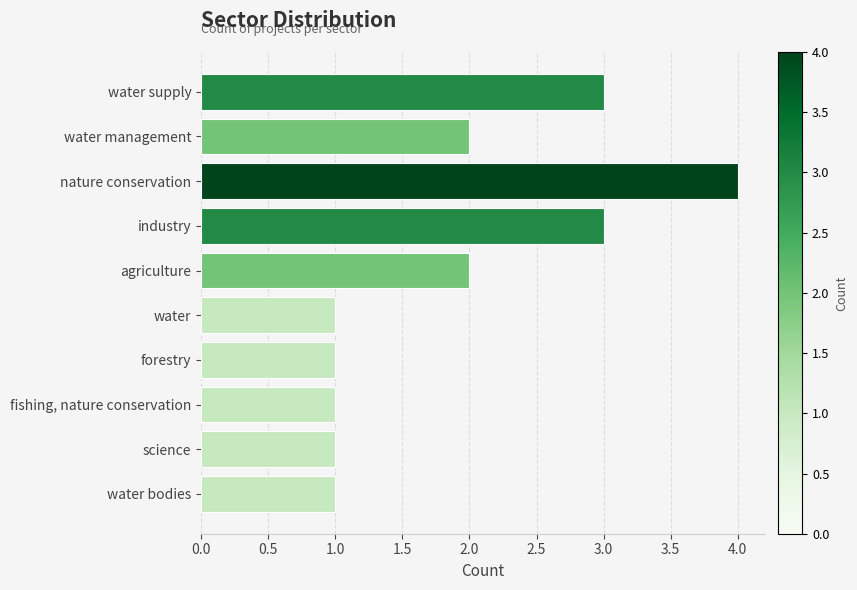

Reading top to bottom, list all the values displayed in this chart.

water supply=3	water management=2	nature conservation=4	industry=3	agriculture=2	water=1	forestry=1	fishing, nature conservation=1	science=1	water bodies=1